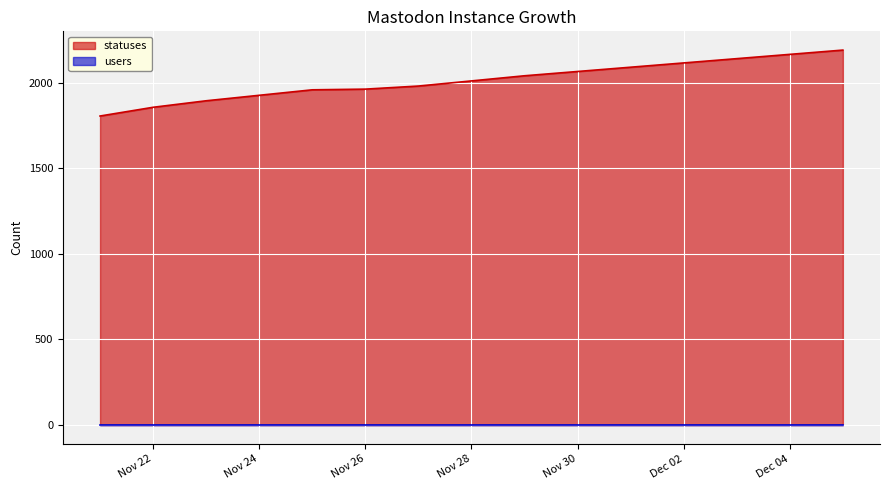

Where does the data first go above 2010?

2022-11-29